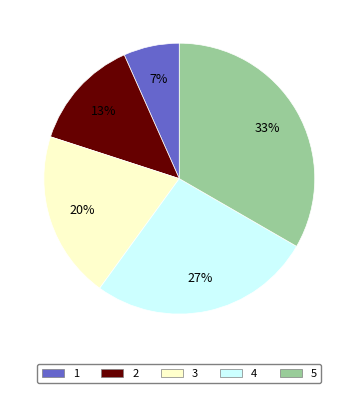

Which slice is the smallest?

1